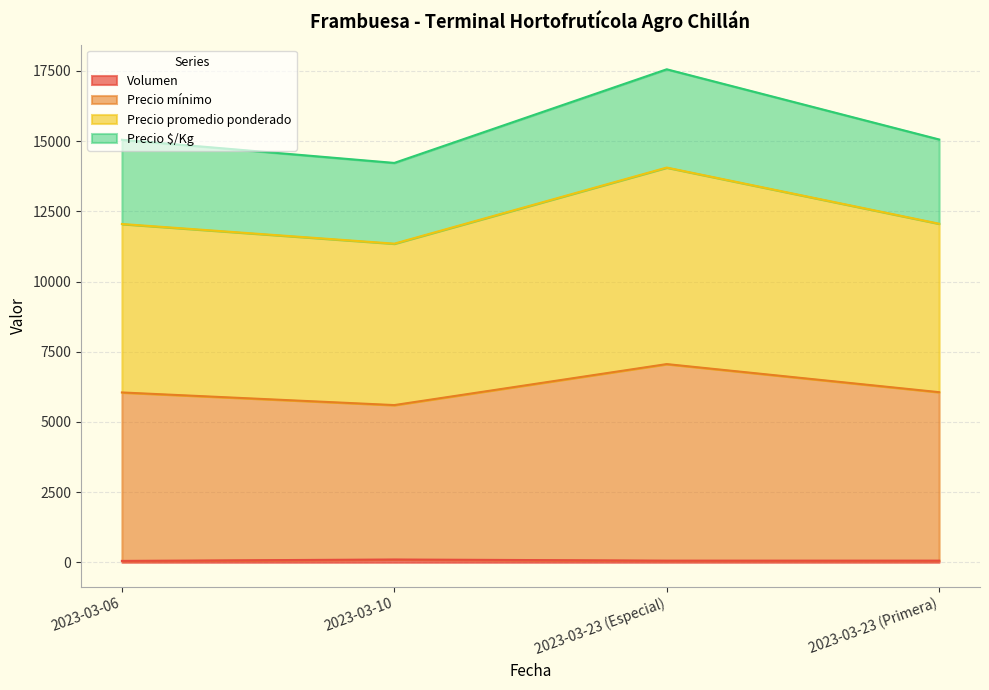

Is the value of Precio mínimo at 2023-03-23 (Especial) greater than the value of Precio promedio ponderado at 2023-03-23 (Especial)?

No